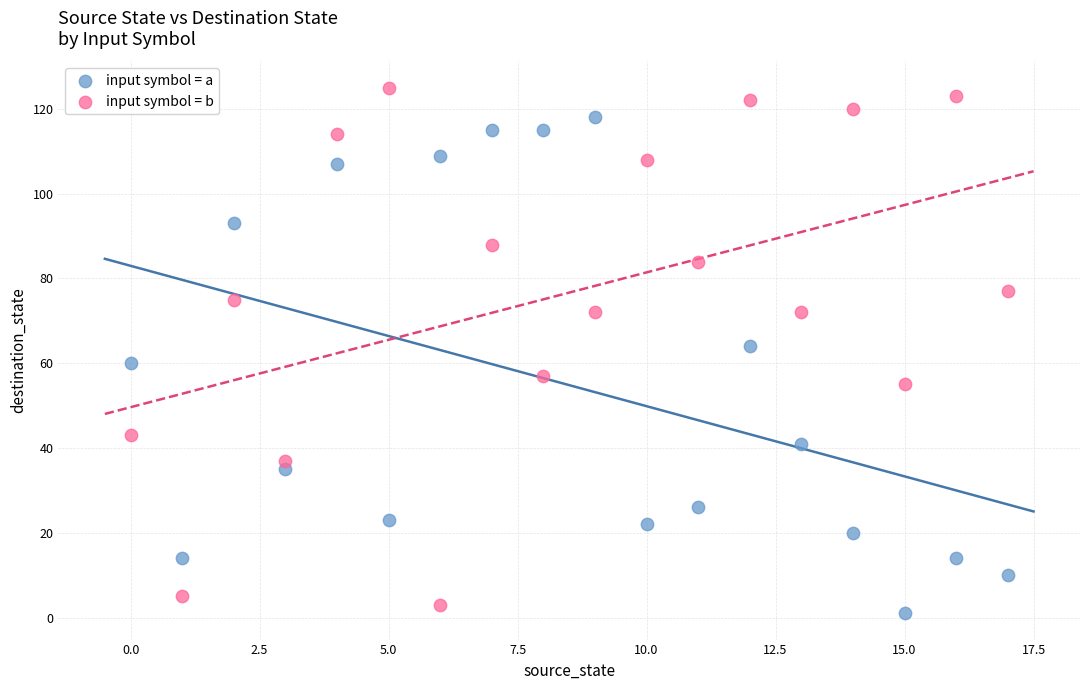

Which series reaches the minimum Y coordinate?

input symbol = a